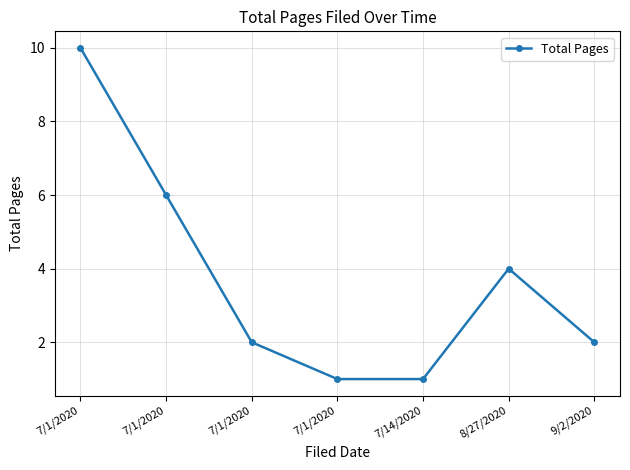

What is the greatest value displayed?

10